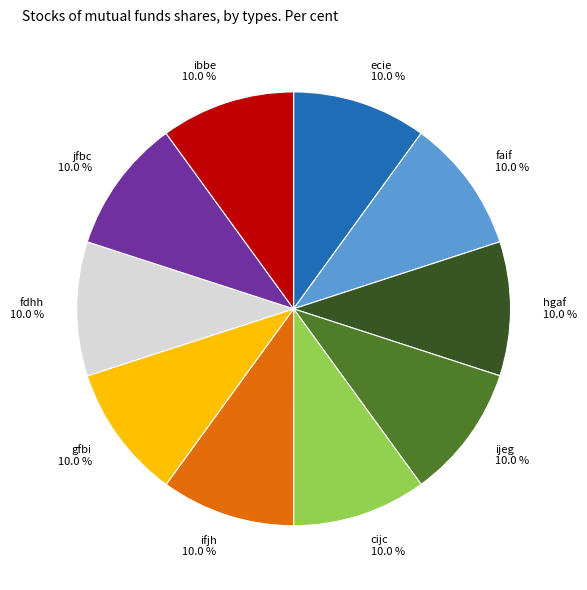

Count the number of slices in the pie.

10